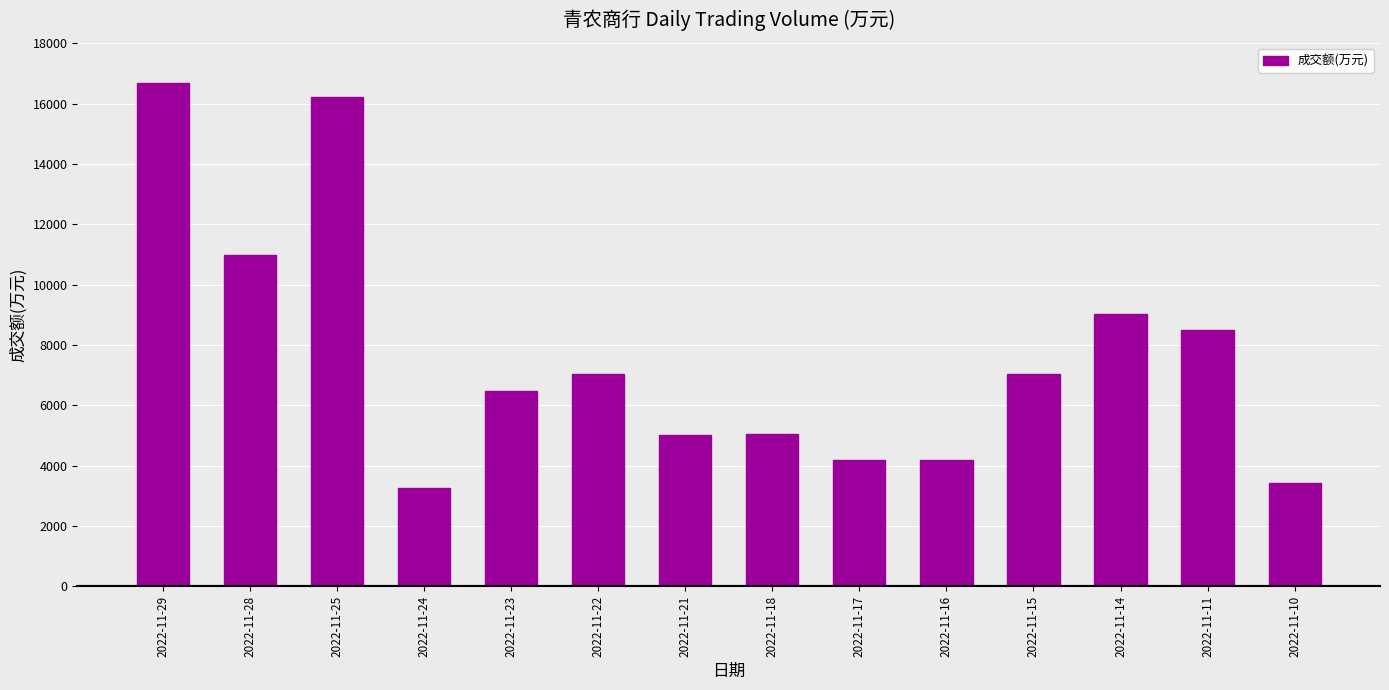

What is the difference between the second highest and minimum values?

12952